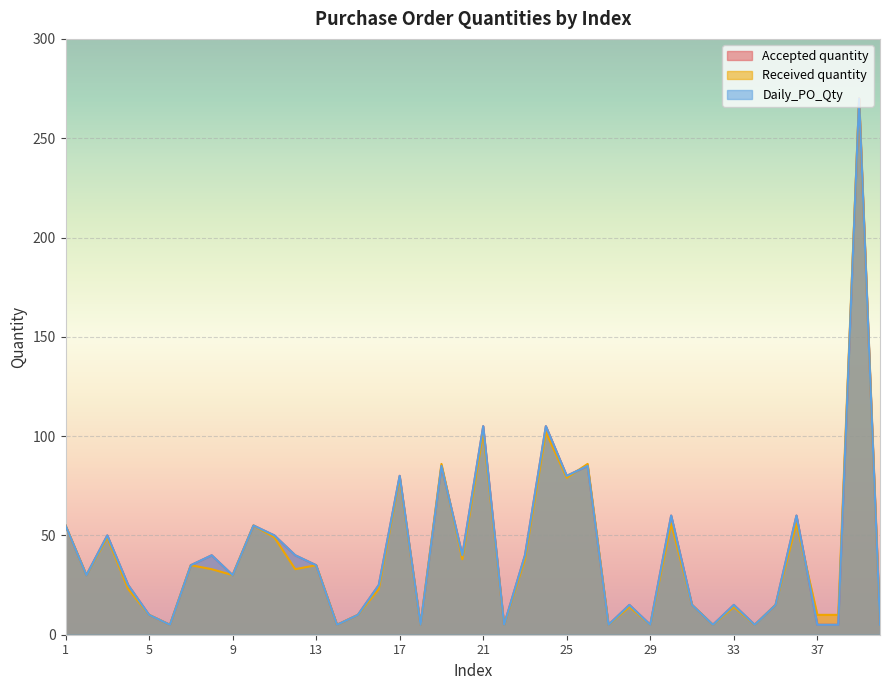

Reading left to right, list all the values displayed in this chart.

Accepted quantity: 1=55	2=30	3=50	4=25	5=10	6=5	7=35	8=40	9=30	10=55	11=50	12=40	13=35	14=5	15=10	16=25	17=80	18=5	19=85	20=40	21=105	22=5	23=40	24=105	25=80	26=85	27=5	28=15	29=5	30=60	31=15	32=5	33=15	34=5	35=15	36=60	37=5	38=5	39=270	40=5
Received quantity: 1=55	2=30	3=49	4=23	5=10	6=5	7=35	8=33	9=30	10=55	11=49	12=33	13=35	14=5	15=10	16=23	17=79	18=5	19=86	20=38	21=102	22=5	23=38	24=102	25=79	26=86	27=5	28=14	29=5	30=56	31=15	32=5	33=14	34=5	35=15	36=56	37=10	38=10	39=270	40=5
Daily_PO_Qty: 1=55	2=30	3=50	4=25	5=10	6=5	7=35	8=40	9=30	10=55	11=50	12=40	13=35	14=5	15=10	16=25	17=80	18=5	19=85	20=40	21=105	22=5	23=40	24=105	25=80	26=85	27=5	28=15	29=5	30=60	31=15	32=5	33=15	34=5	35=15	36=60	37=5	38=5	39=270	40=5